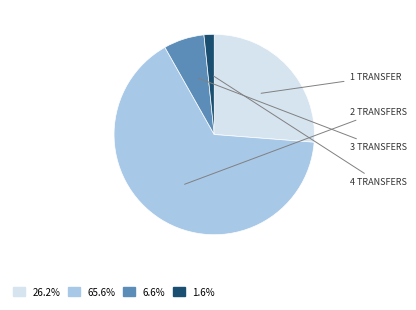

Is there a majority slice in this chart?

Yes